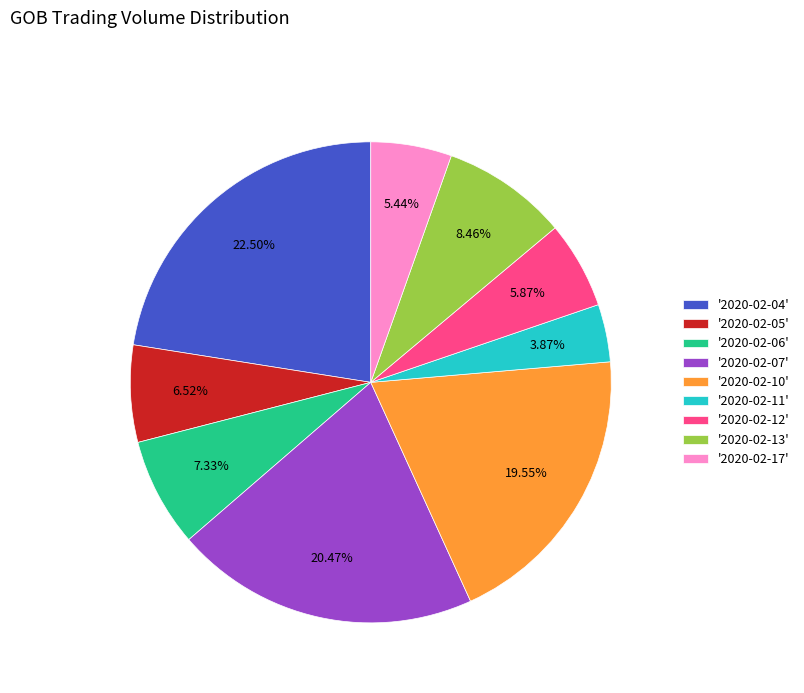

What is the smallest slice in the pie chart?

'2020-02-11'